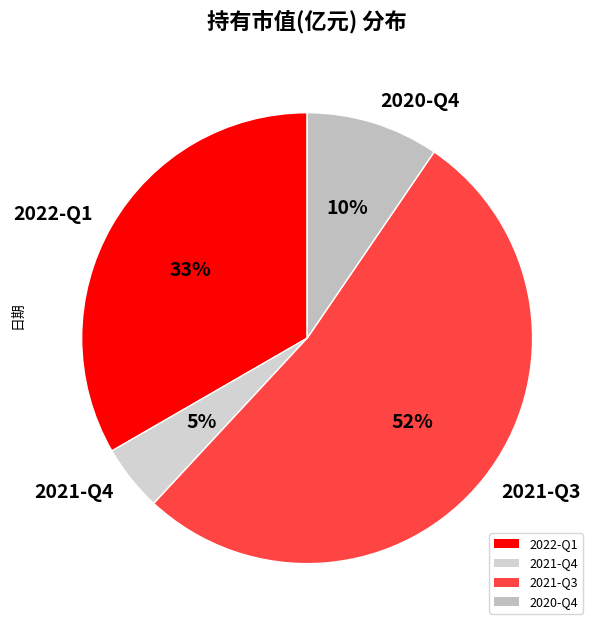

To the nearest percent, what percentage of the pie is 2021-Q3?

52%